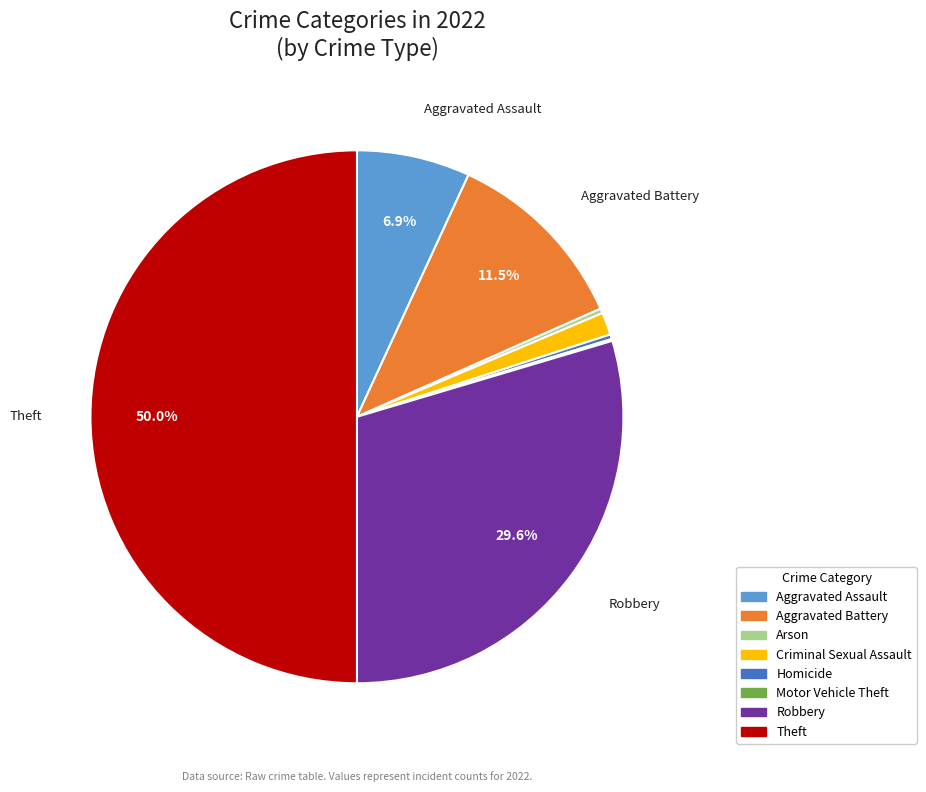

Which slice is the largest?

Theft